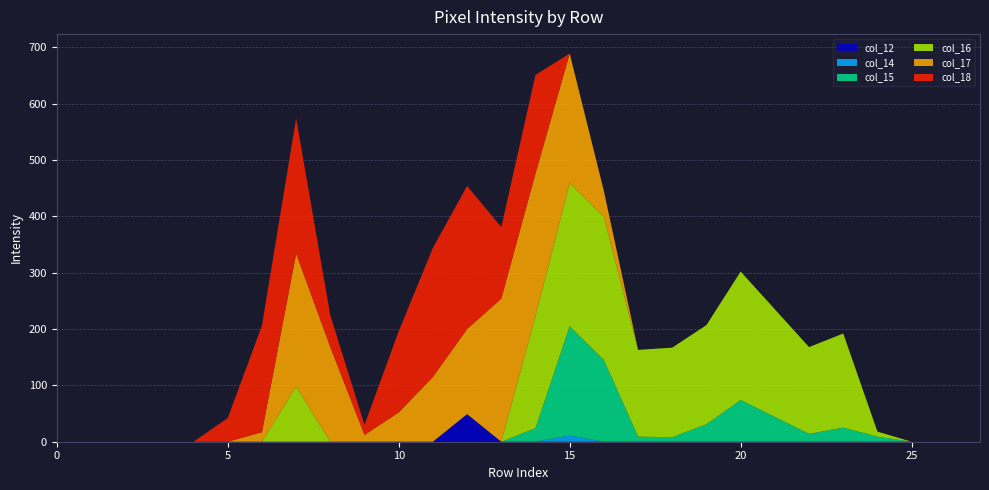

Reading left to right, what are all the values shown in this chart?

col_12: row_0=0	row_1=0	row_2=0	row_3=0	row_4=0	row_5=0	row_6=0	row_7=0	row_8=0	row_9=0	row_10=0	row_11=0	row_12=49	row_13=0	row_14=0	row_15=0	row_16=0	row_17=0	row_18=0	row_19=0	row_20=0	row_21=0	row_22=0	row_23=0	row_24=0	row_25=0	row_26=0	row_27=0
col_14: row_0=0	row_1=0	row_2=0	row_3=0	row_4=0	row_5=0	row_6=0	row_7=0	row_8=0	row_9=0	row_10=0	row_11=0	row_12=0	row_13=0	row_14=0	row_15=11	row_16=0	row_17=0	row_18=0	row_19=0	row_20=0	row_21=0	row_22=0	row_23=0	row_24=0	row_25=0	row_26=0	row_27=0
col_15: row_0=0	row_1=0	row_2=0	row_3=0	row_4=0	row_5=0	row_6=0	row_7=0	row_8=0	row_9=0	row_10=0	row_11=0	row_12=0	row_13=0	row_14=24	row_15=194	row_16=145	row_17=9	row_18=8	row_19=31	row_20=74	row_21=44	row_22=14	row_23=25	row_24=9	row_25=0	row_26=0	row_27=0
col_16: row_0=0	row_1=0	row_2=0	row_3=0	row_4=0	row_5=0	row_6=0	row_7=98	row_8=0	row_9=0	row_10=0	row_11=0	row_12=0	row_13=0	row_14=199	row_15=254	row_16=254	row_17=154	row_18=159	row_19=176	row_20=228	row_21=191	row_22=154	row_23=167	row_24=9	row_25=0	row_26=0	row_27=0
col_17: row_0=0	row_1=0	row_2=0	row_3=0	row_4=0	row_5=0	row_6=17	row_7=236	row_8=168	row_9=12	row_10=52	row_11=115	row_12=151	row_13=254	row_14=253	row_15=230	row_16=46	row_17=0	row_18=0	row_19=0	row_20=0	row_21=0	row_22=0	row_23=0	row_24=0	row_25=0	row_26=0	row_27=0
col_18: row_0=0	row_1=0	row_2=0	row_3=0	row_4=0	row_5=42	row_6=189	row_7=240	row_8=56	row_9=18	row_10=144	row_11=229	row_12=254	row_13=127	row_14=175	row_15=0	row_16=0	row_17=0	row_18=0	row_19=0	row_20=0	row_21=0	row_22=0	row_23=0	row_24=0	row_25=0	row_26=0	row_27=0